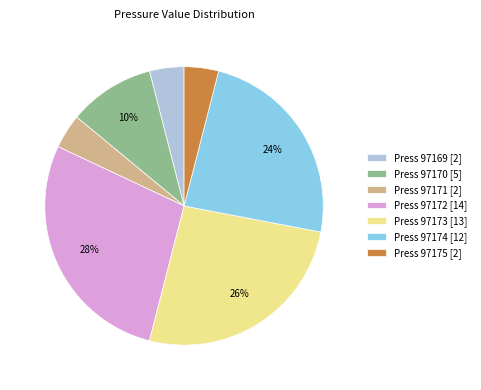

To the nearest percent, what portion does Press 97170 [5] represent?

10%